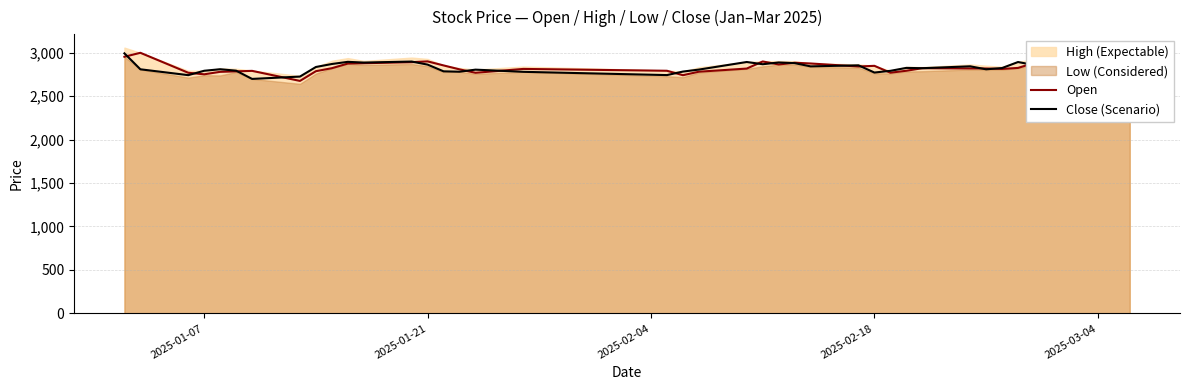

What is the maximum value for Open?

2997.2